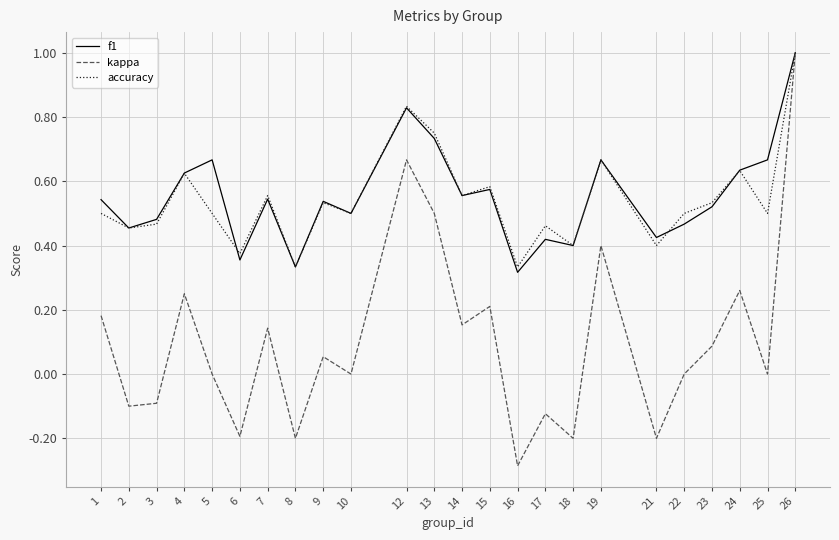

The kappa series shows 0.0 at 22. True or false?

True